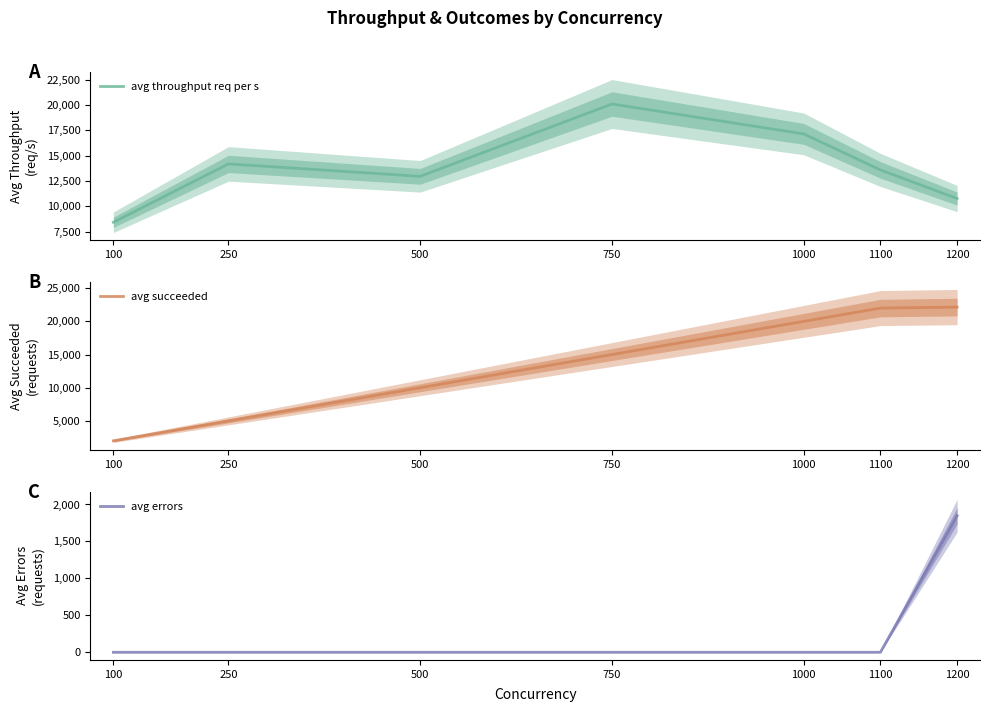

The avg succeeded series shows 39329.5 at 1100. True or false?

False